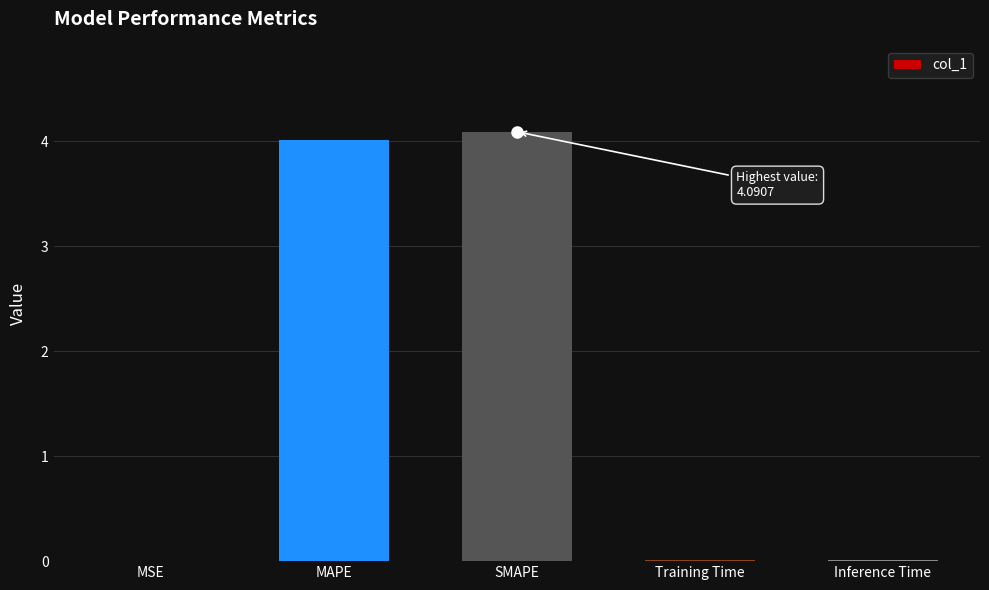

Is it true that the value at MAPE is 2.5?

False